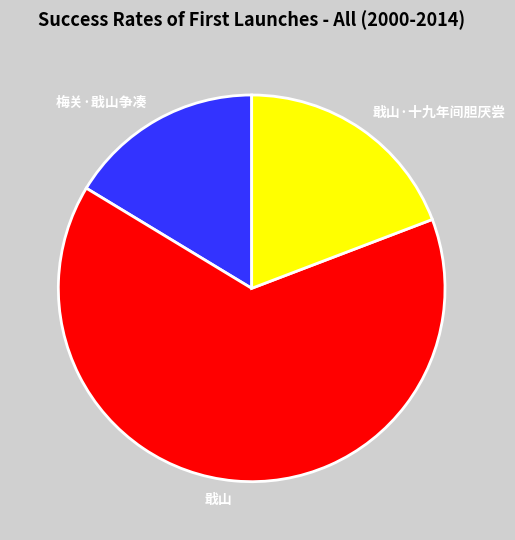

What is the smallest slice in the pie chart?

梅关·戢山争凑